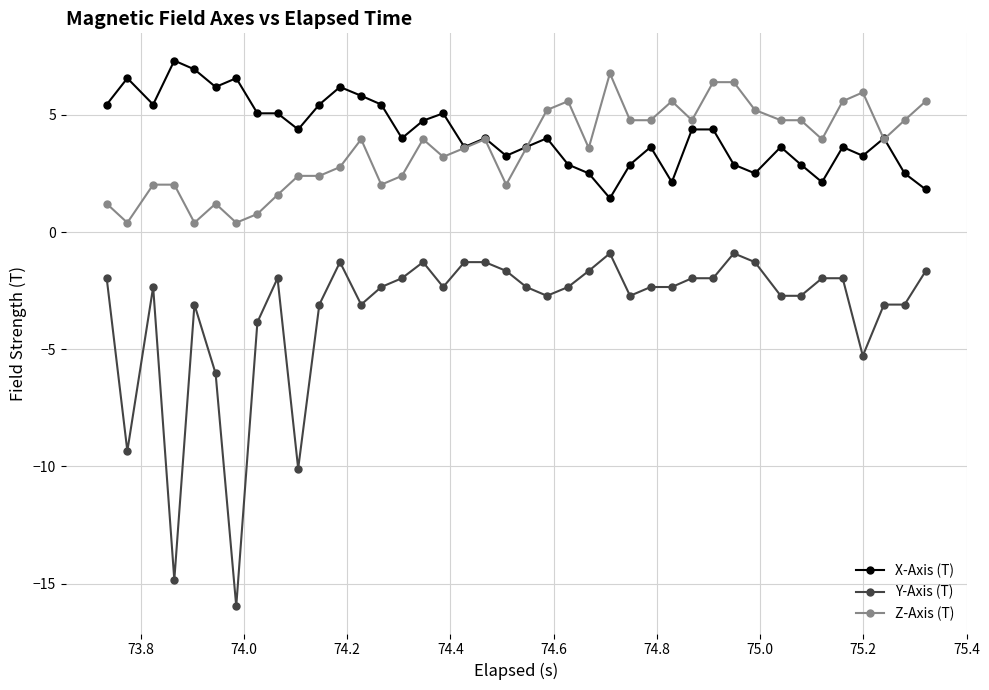

How many series are shown in this chart?

3